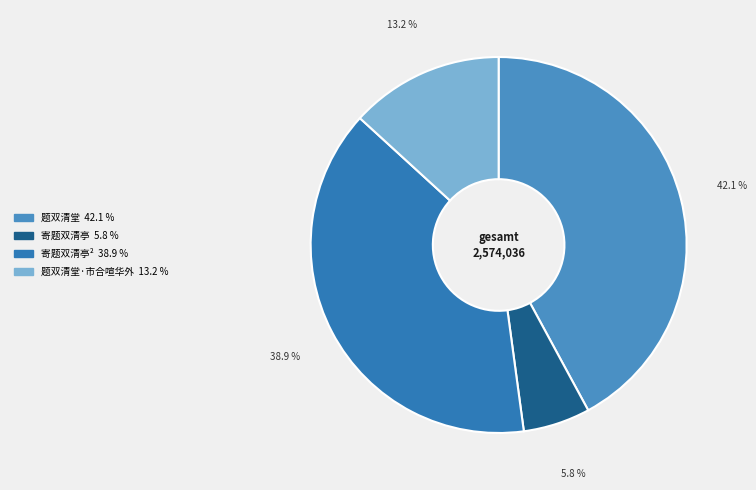

How many slices are in this pie chart?

4